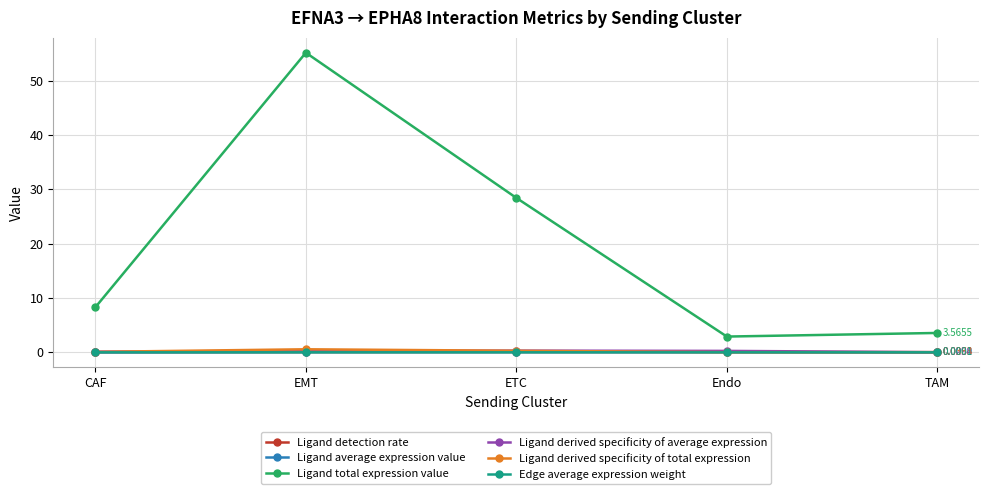

True or false: Ligand average expression value and Edge average expression weight intersect in this chart.

False